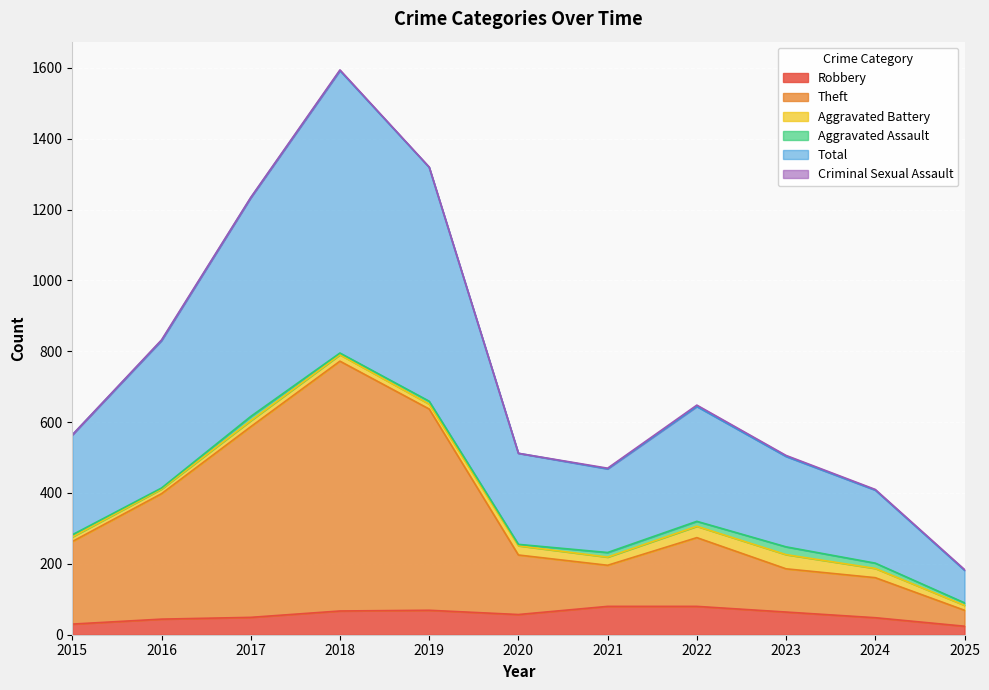

The Robbery series shows 49 at 2017. True or false?

True